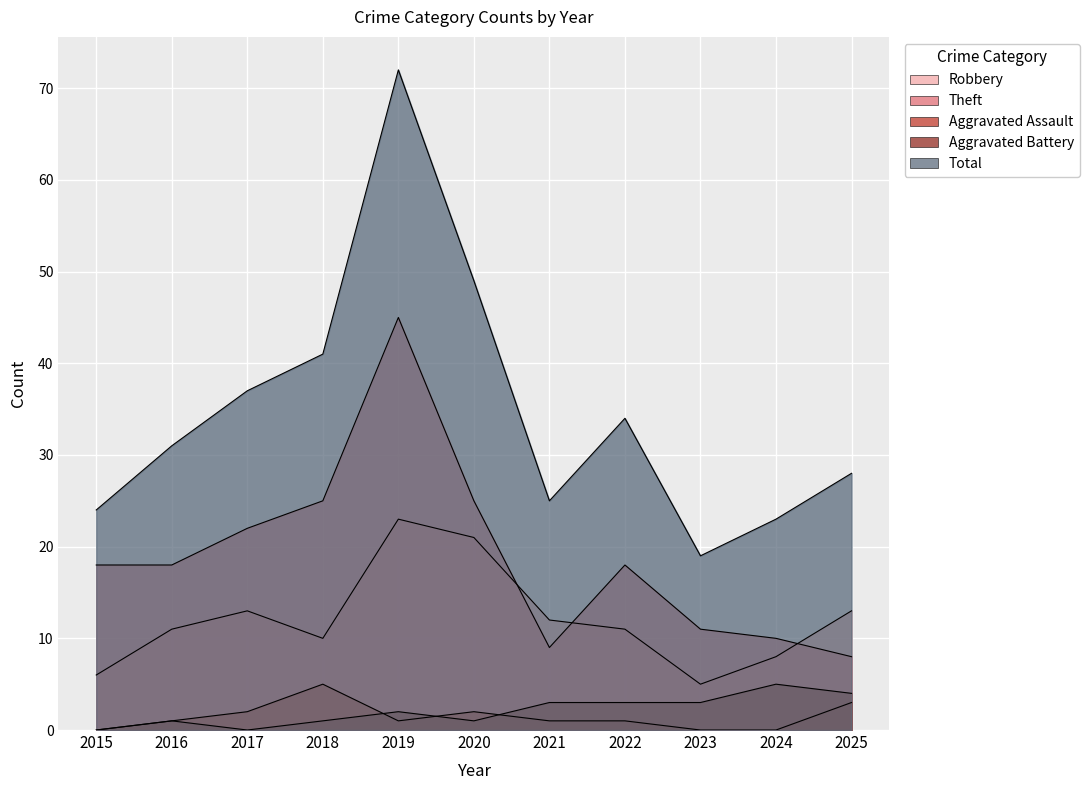

Reading left to right, list all the values displayed in this chart.

Robbery: 2015=6	2016=11	2017=13	2018=10	2019=23	2020=21	2021=12	2022=11	2023=5	2024=8	2025=13
Theft: 2015=18	2016=18	2017=22	2018=25	2019=45	2020=25	2021=9	2022=18	2023=11	2024=10	2025=8
Aggravated Assault: 2015=0	2016=1	2017=2	2018=5	2019=1	2020=2	2021=1	2022=1	2023=0	2024=0	2025=3
Aggravated Battery: 2015=0	2016=1	2017=0	2018=1	2019=2	2020=1	2021=3	2022=3	2023=3	2024=5	2025=4
Total: 2015=24	2016=31	2017=37	2018=41	2019=72	2020=49	2021=25	2022=34	2023=19	2024=23	2025=28